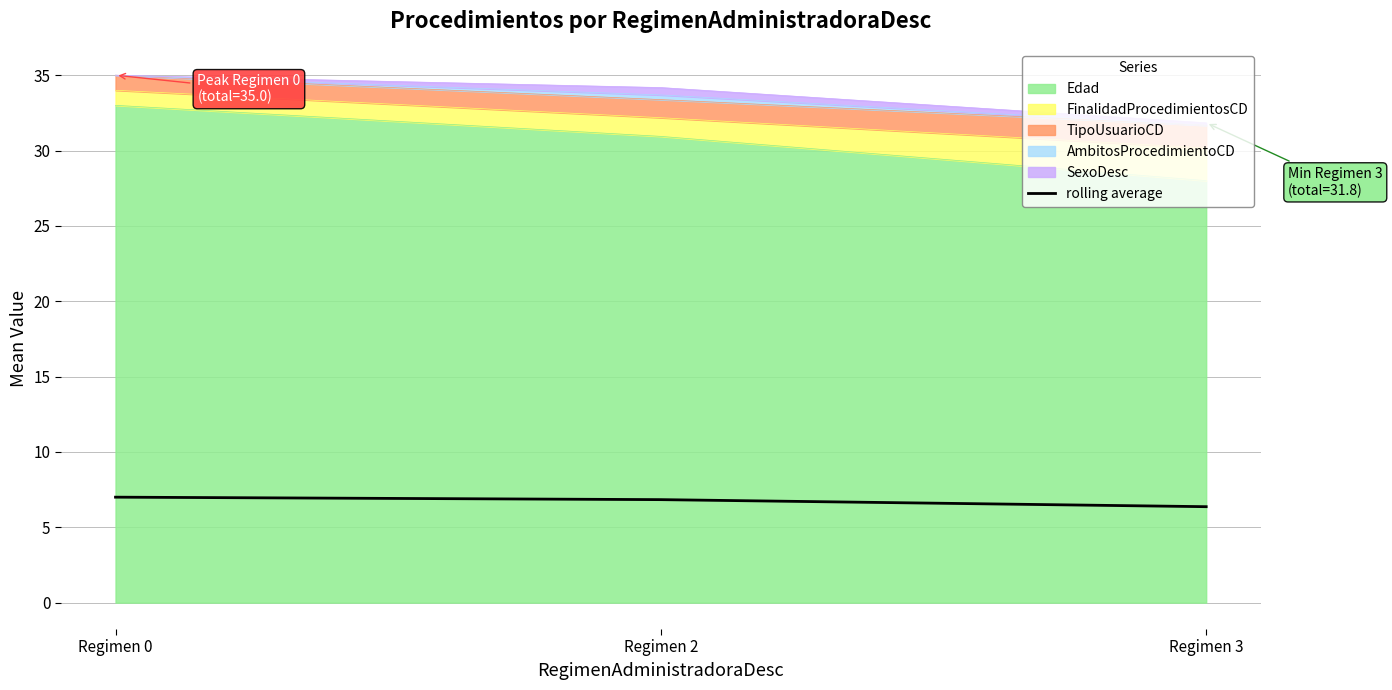

Count the values in the range 6 to 7.

3